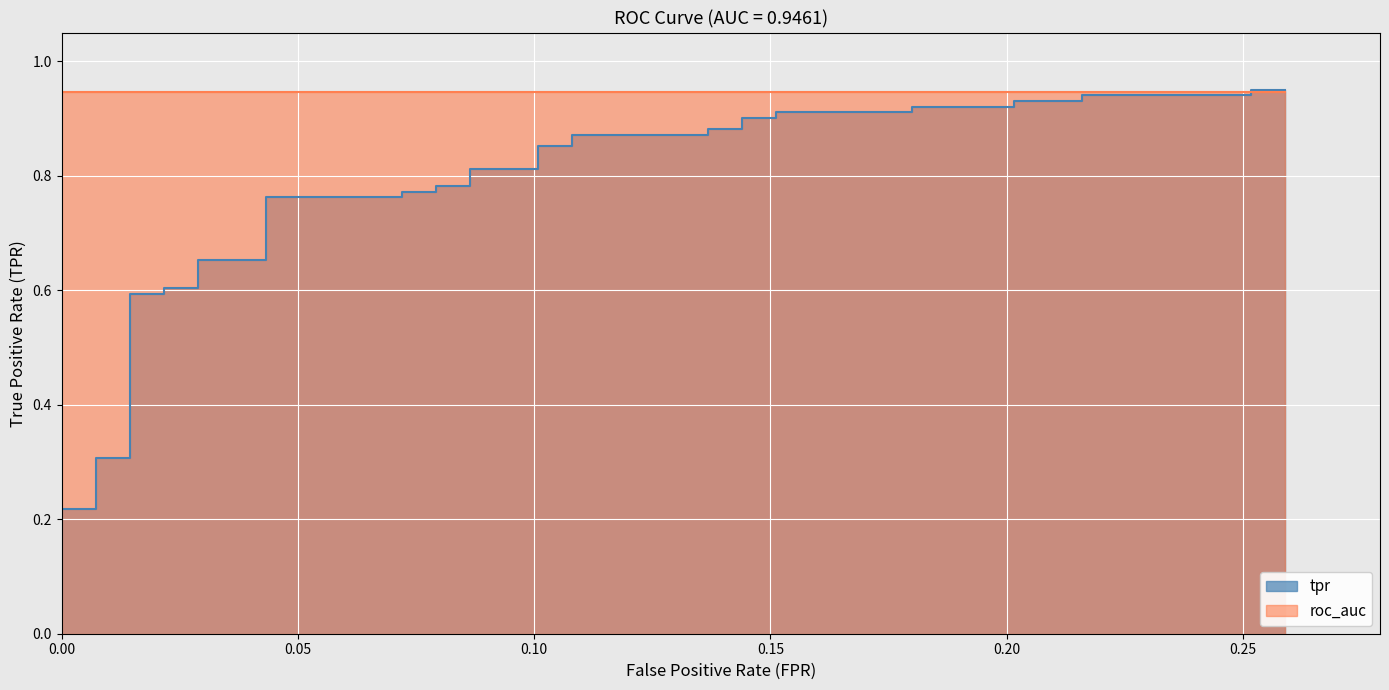

Reading left to right, what are all the values shown in this chart?

0.0	0.1	0.1	0.1	0.2	0.2	0.3	0.3	0.6	0.6	0.6	0.6	0.7	0.7	0.8	0.8	0.8	0.8	0.8	0.8	0.8	0.8	0.9	0.9	0.9	0.9	0.9	0.9	0.9	0.9	0.9	0.9	0.9	0.9	0.9	0.9	0.9	0.9	1.0	1.0